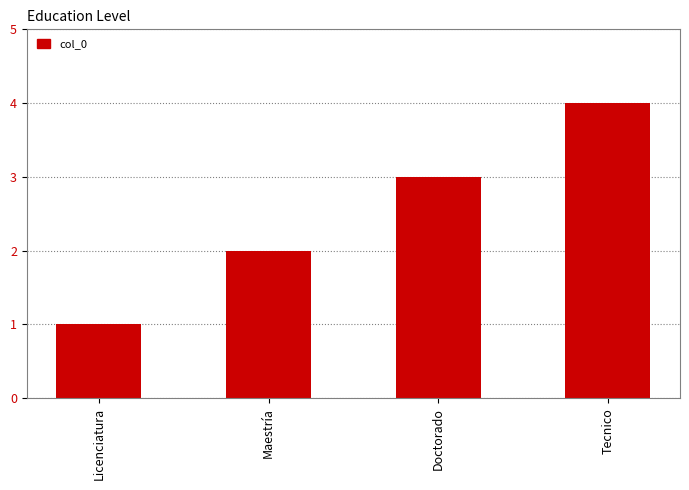

What position from the right is Licenciatura?

4